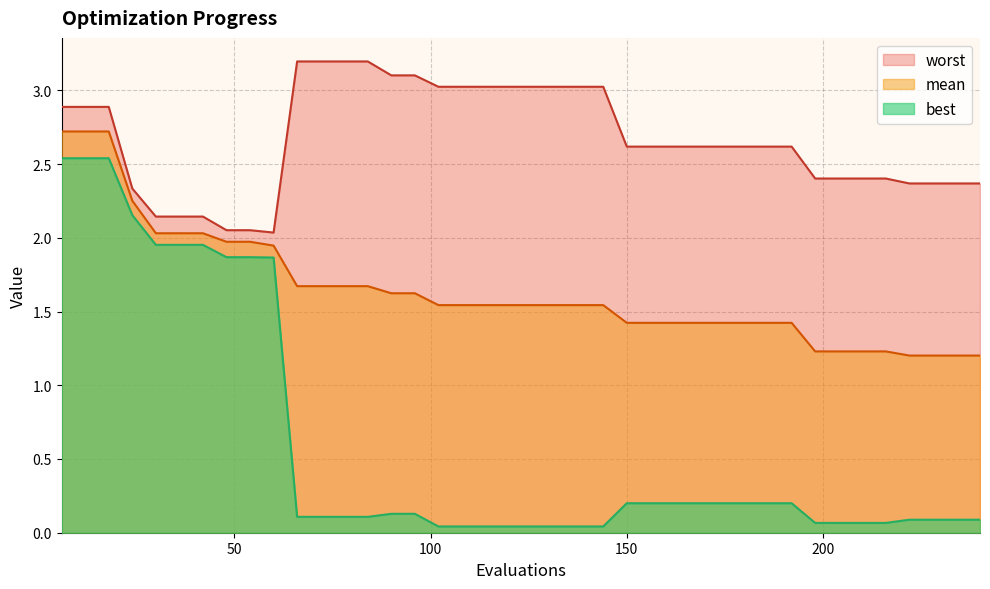

At how many categories does at least one series exceed 2?

40